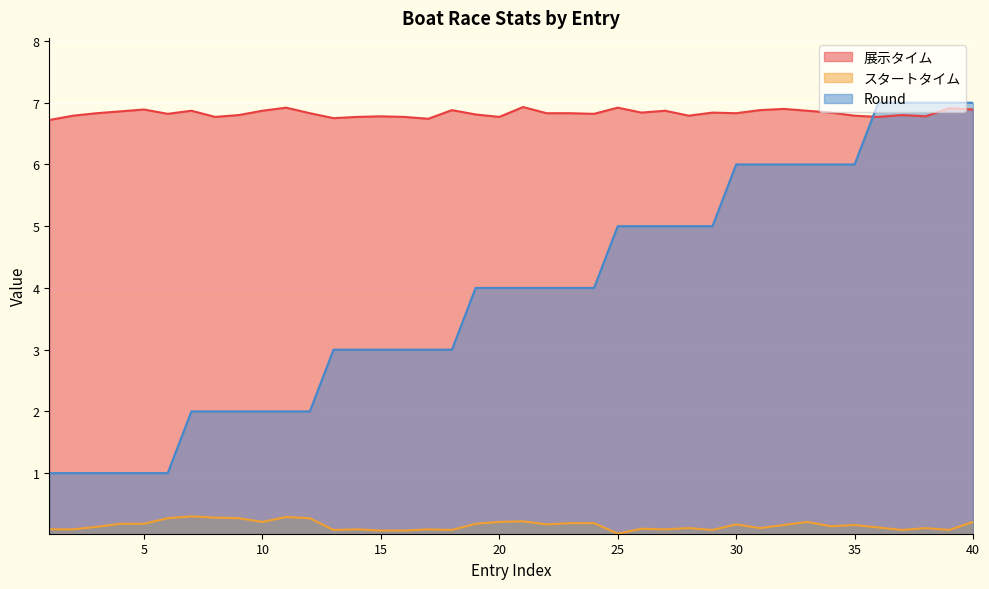

Which has a higher value, 2 or 23?

23